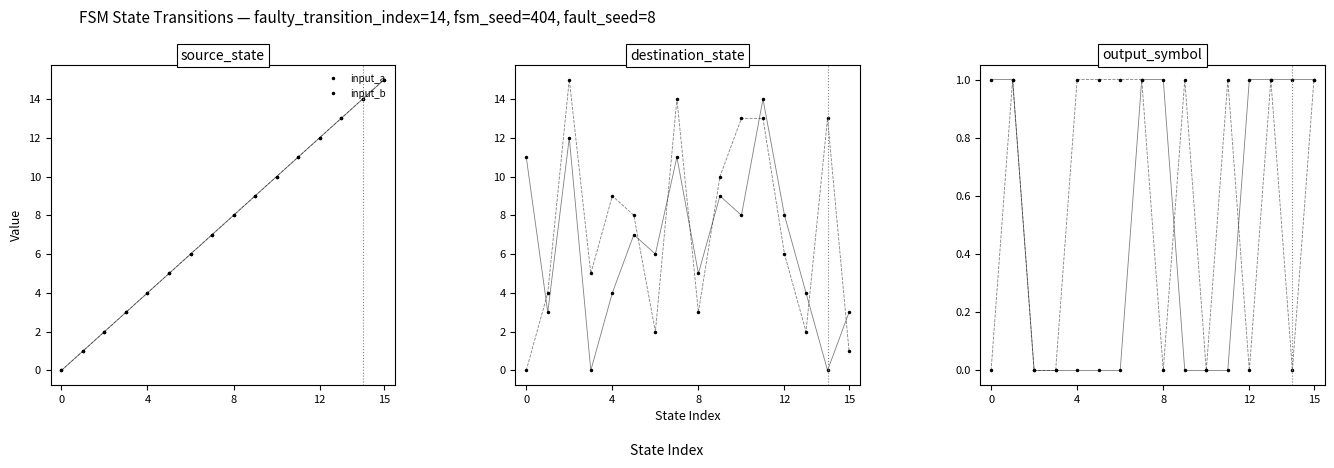

Is this an area chart (filled region under the line)?

No